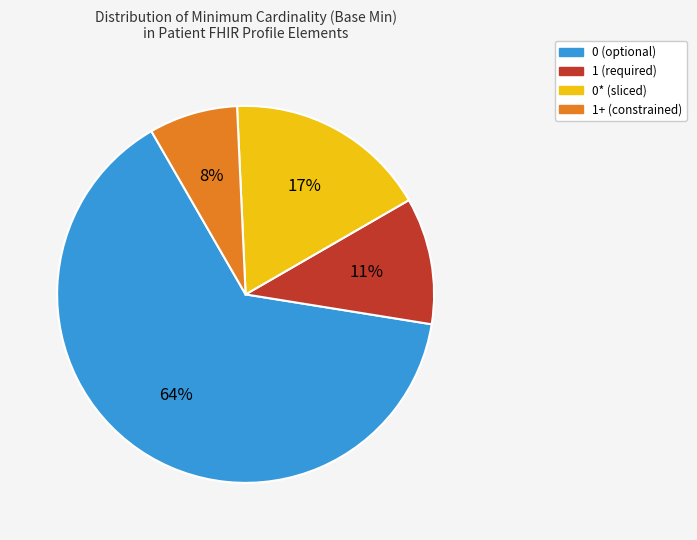

To the nearest percent, what is the average slice percentage?

25%